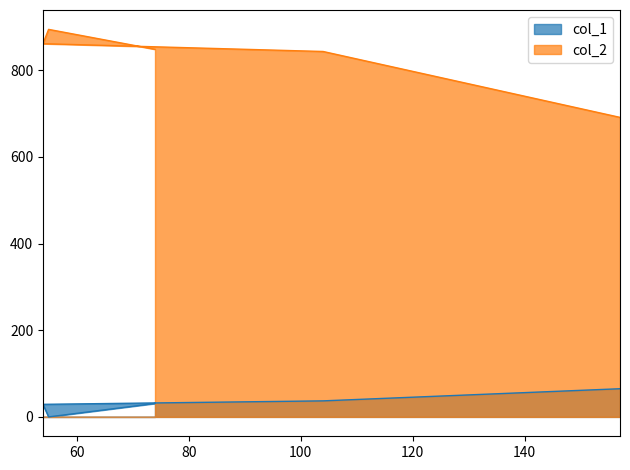

Which category has the lowest value in the col_1 series?

55